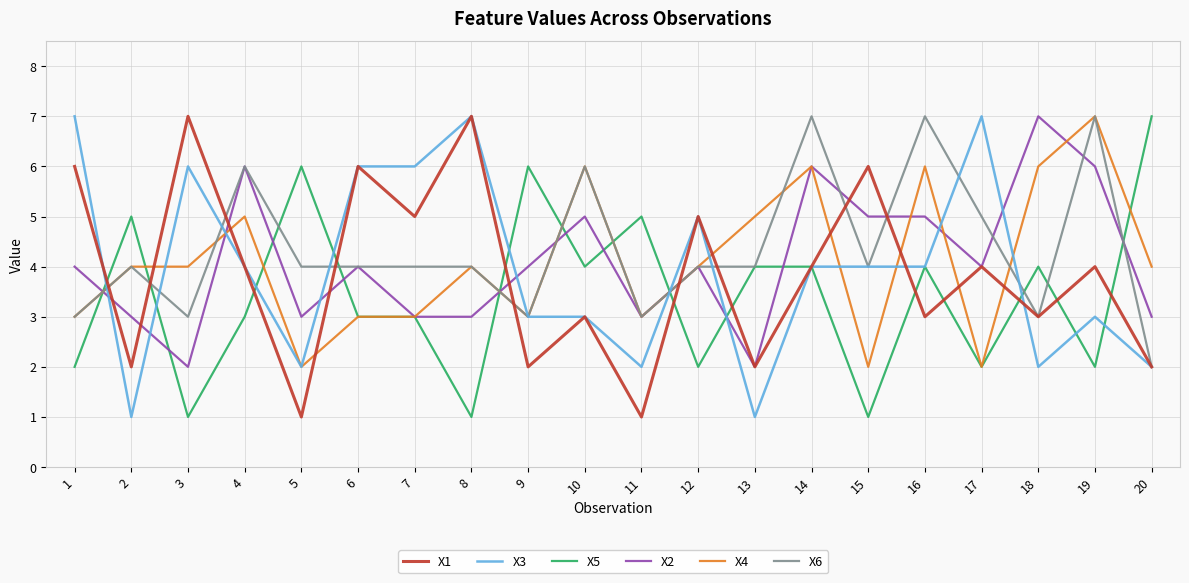

Is this an area chart (filled region under the line)?

No